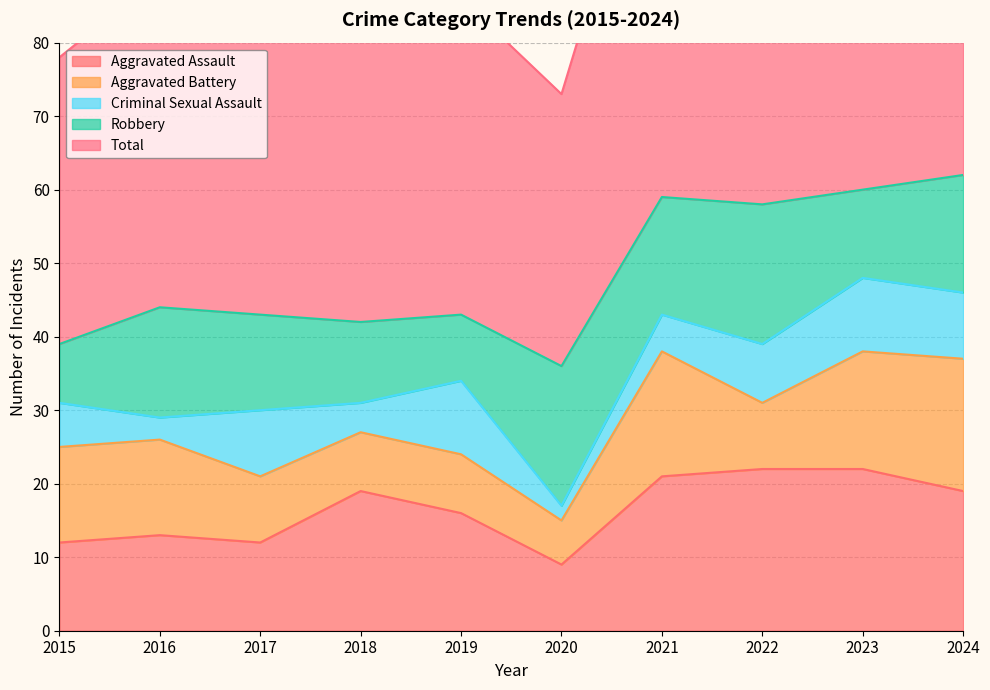

What is the highest value of the Aggravated Assault series?

22